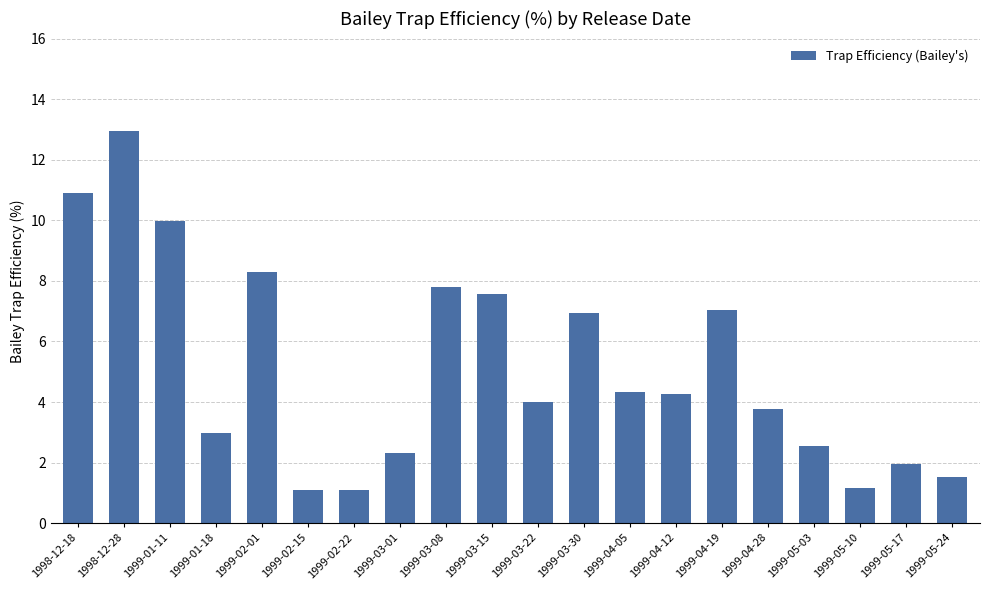

Reading right to left, transcribe all the data shown in this chart.

1999-05-24=1.5	1999-05-17=1.9	1999-05-10=1.2	1999-05-03=2.5	1999-04-28=3.8	1999-04-19=7.0	1999-04-12=4.3	1999-04-05=4.3	1999-03-30=6.9	1999-03-22=4.0	1999-03-15=7.6	1999-03-08=7.8	1999-03-01=2.3	1999-02-22=1.1	1999-02-15=1.1	1999-02-01=8.3	1999-01-18=3.0	1999-01-11=10.0	1998-12-28=13.0	1998-12-18=10.9